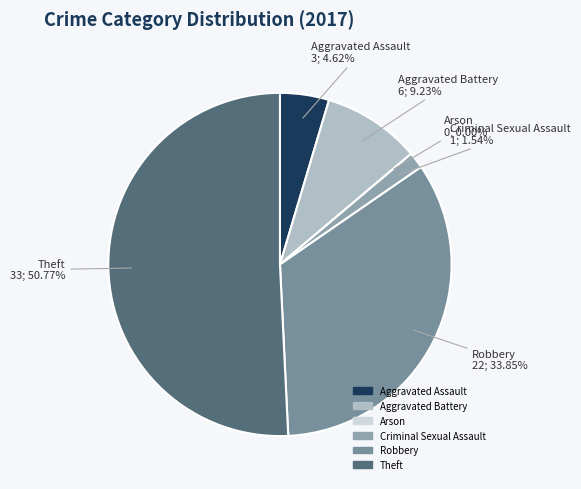

Which slice is the largest?

Theft